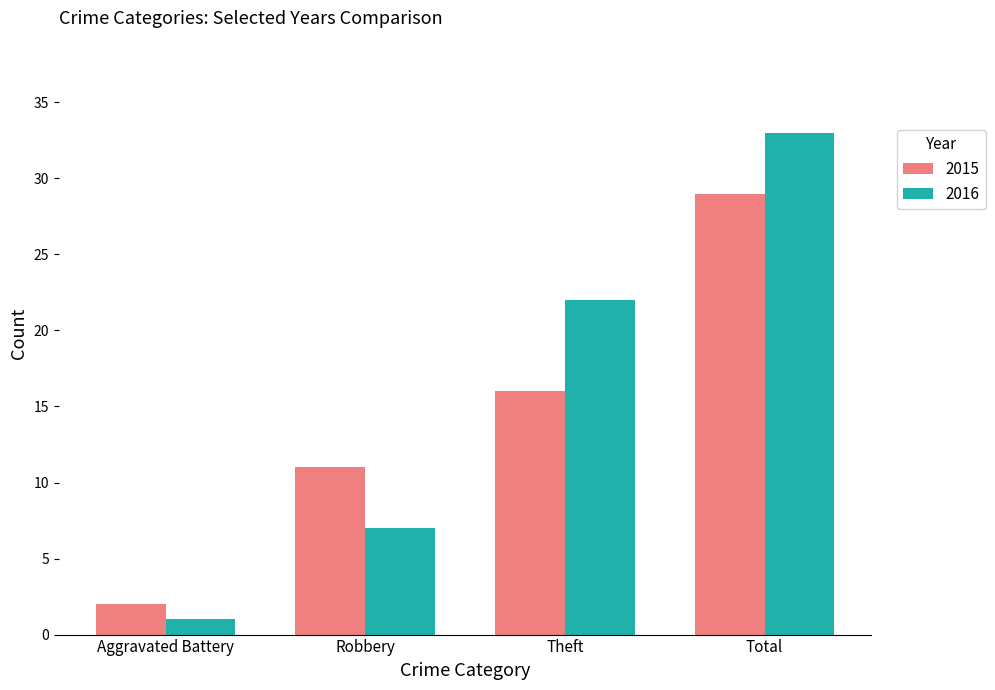

How many groups of bars are there?

4